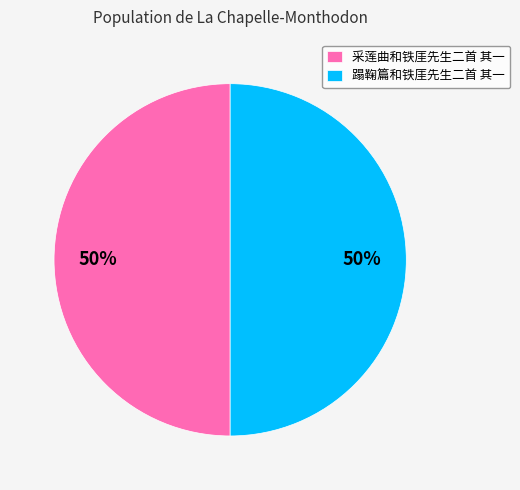

To the nearest percent, what is the combined percentage of 采莲曲和铁厓先生二首 其一 and 蹋鞠篇和铁厓先生二首 其一?

100%